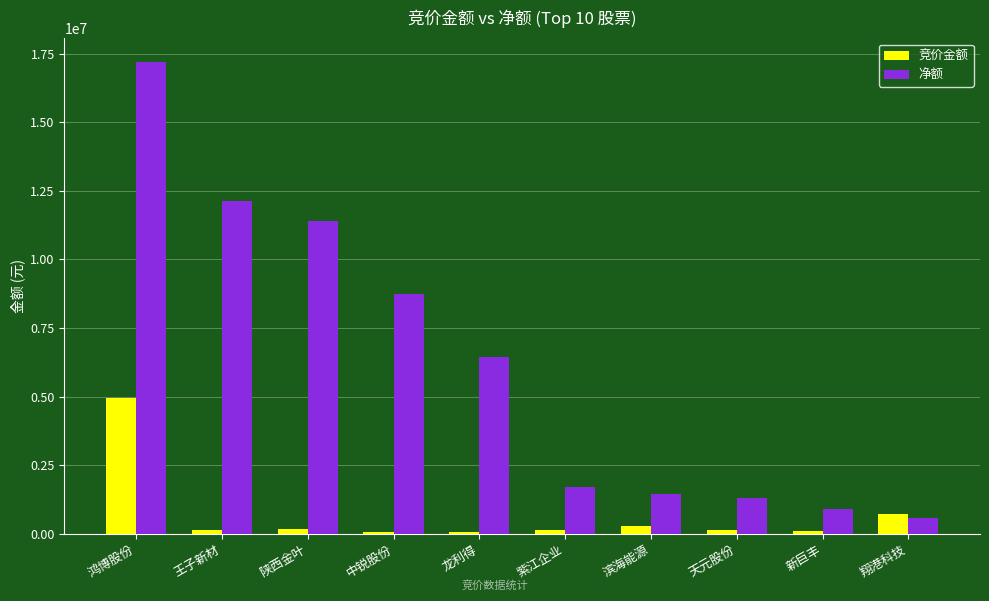

How many bars are there in total?

20